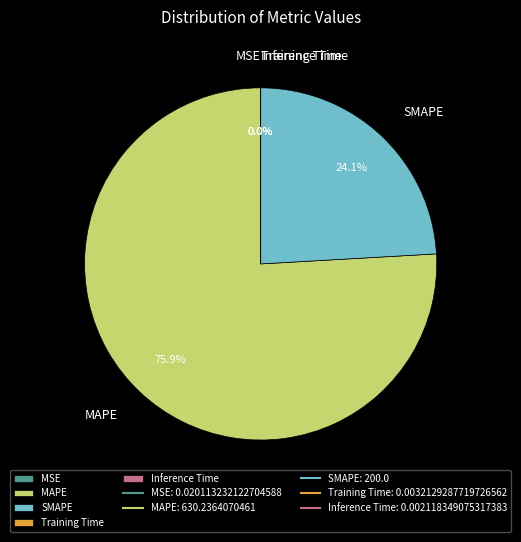

What is the largest slice in the pie chart?

MAPE